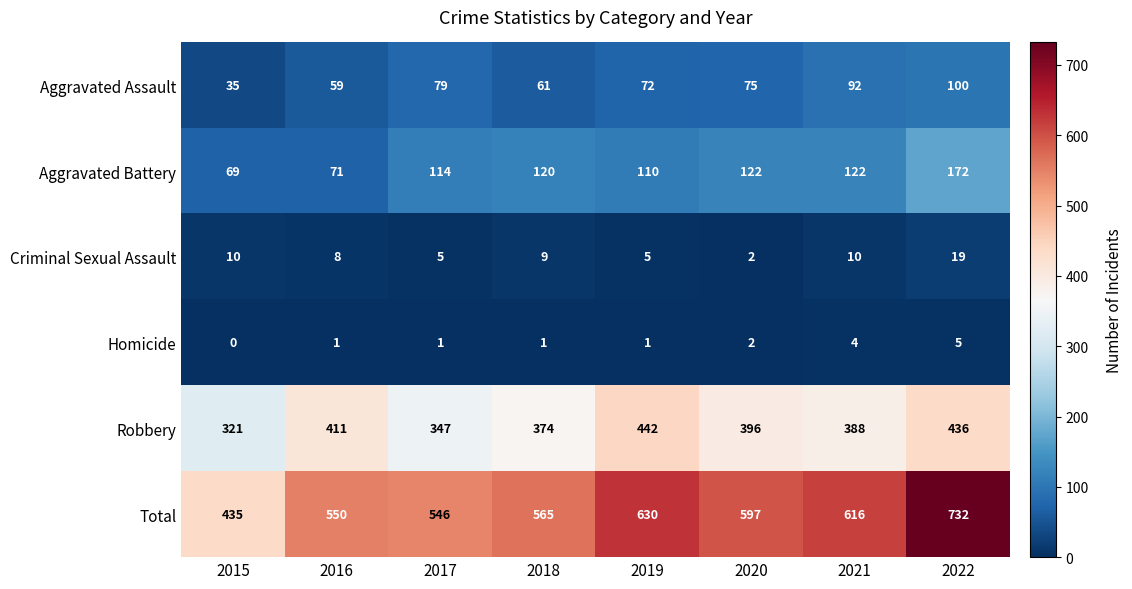

Which series changed the most between 2015 and 2022?

Total